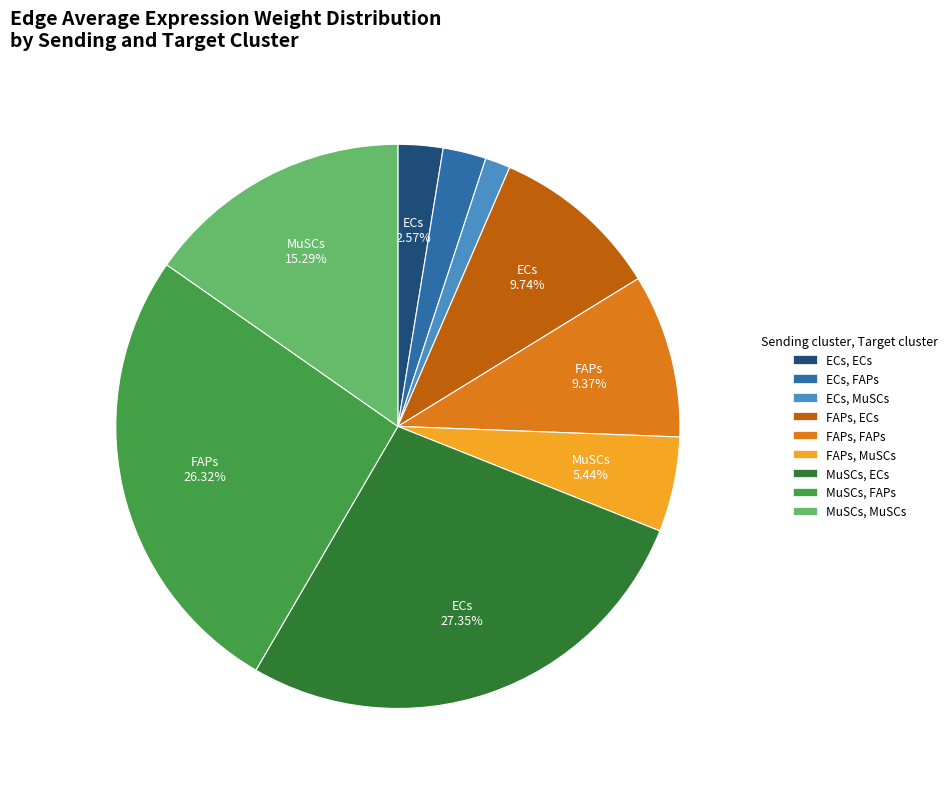

To the nearest percent, what is the average slice percentage?

11%